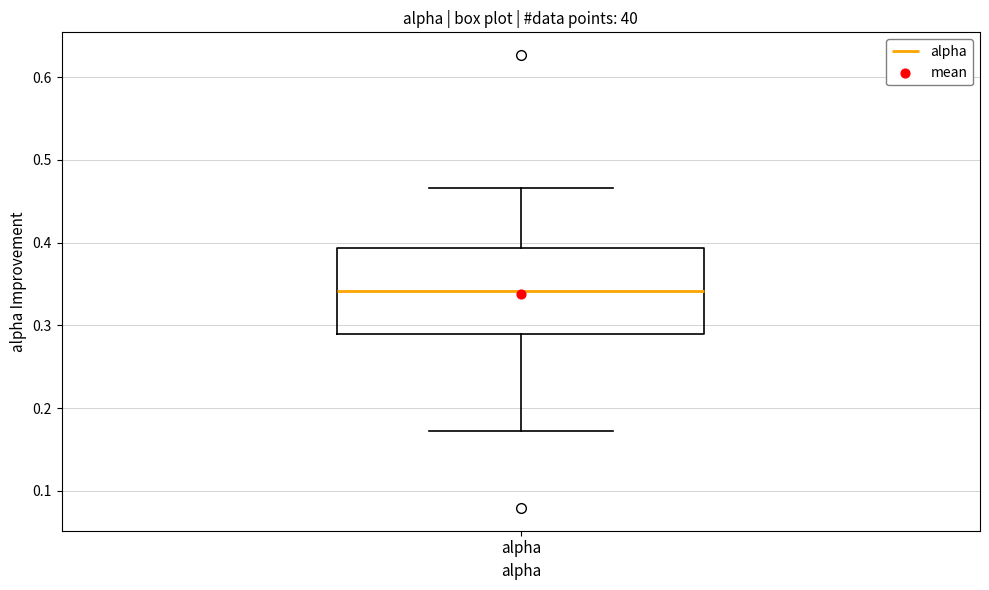

Read this box plot against the y-axis: the position of the median line, the range covered by the box, and the ends of both whiskers. The values are not printed on the chart, so give them approximately, as read against the axis.

median 0.34, box 0.29 to 0.39, whiskers 0.17 to 0.47